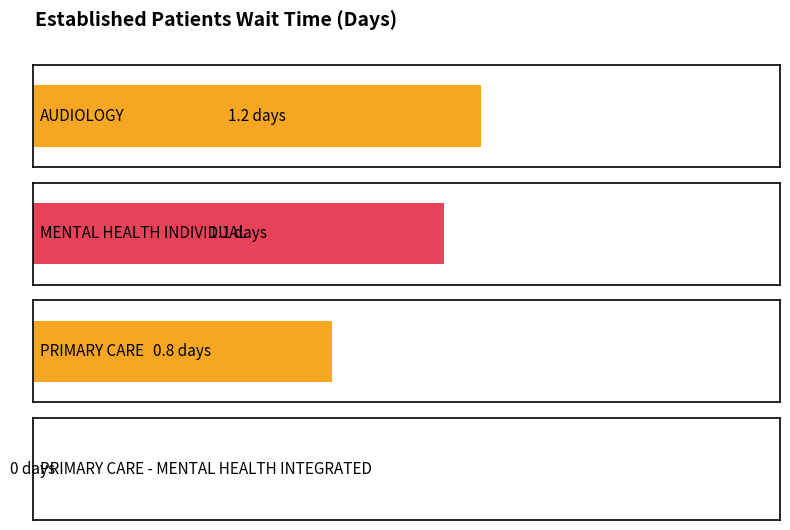

Where does the data first go above 1?

AUDIOLOGY